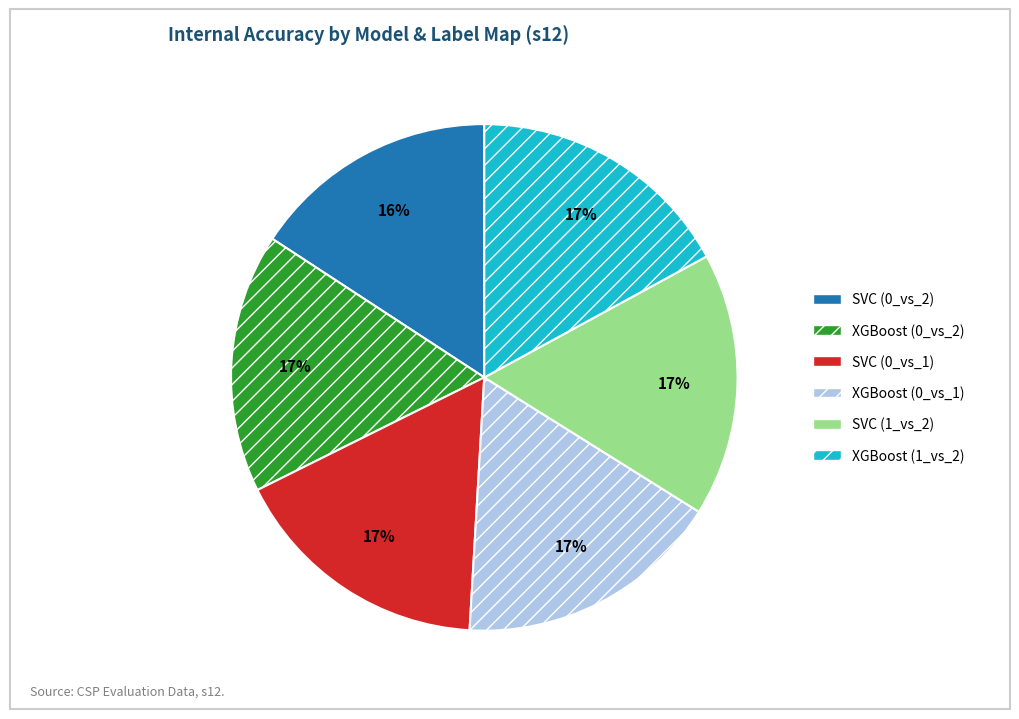

Combined, do XGBoost (0_vs_1) and SVC (0_vs_1) account for over 50%?

No